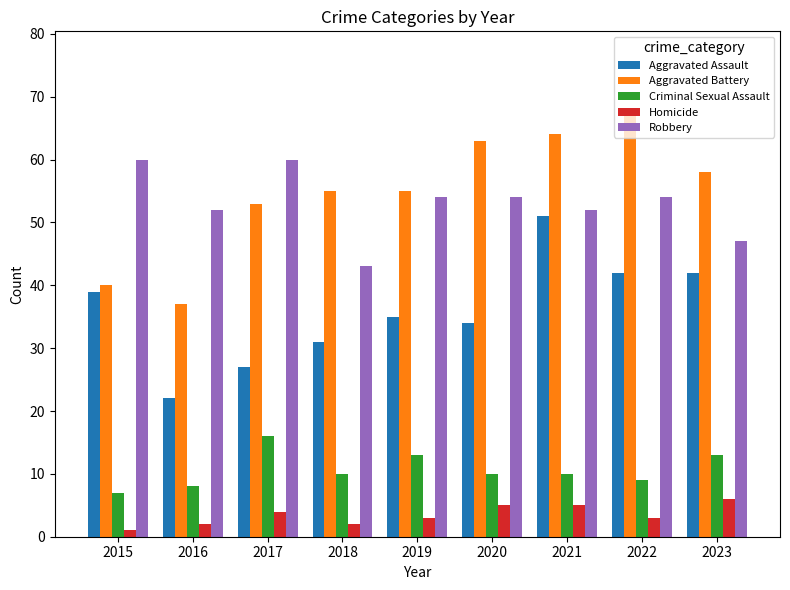

What is the total value across all series at 2018?

141